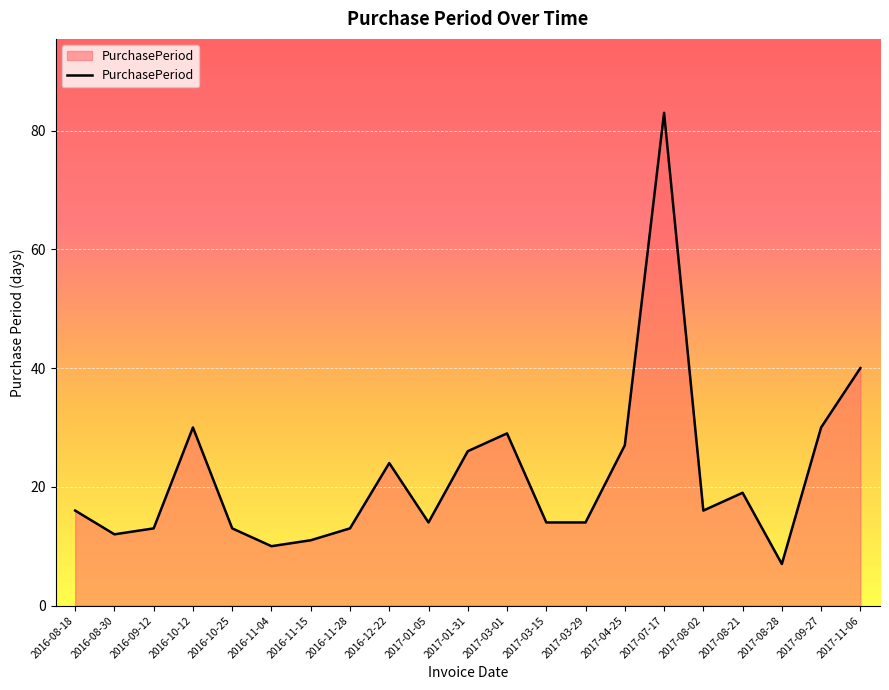

Reading left to right, extract all data points from this chart.

16	12	13	30	13	10	11	13	24	14	26	29	14	14	27	83	16	19	7	30	40